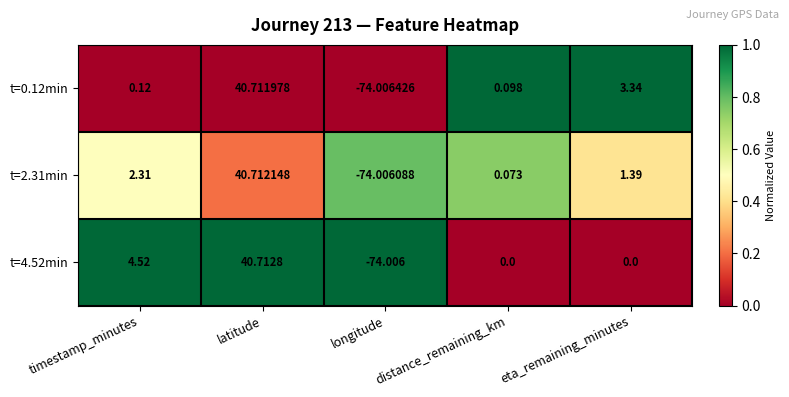

Where is t=0.12min nearest to the value -16?

distance_remaining_km